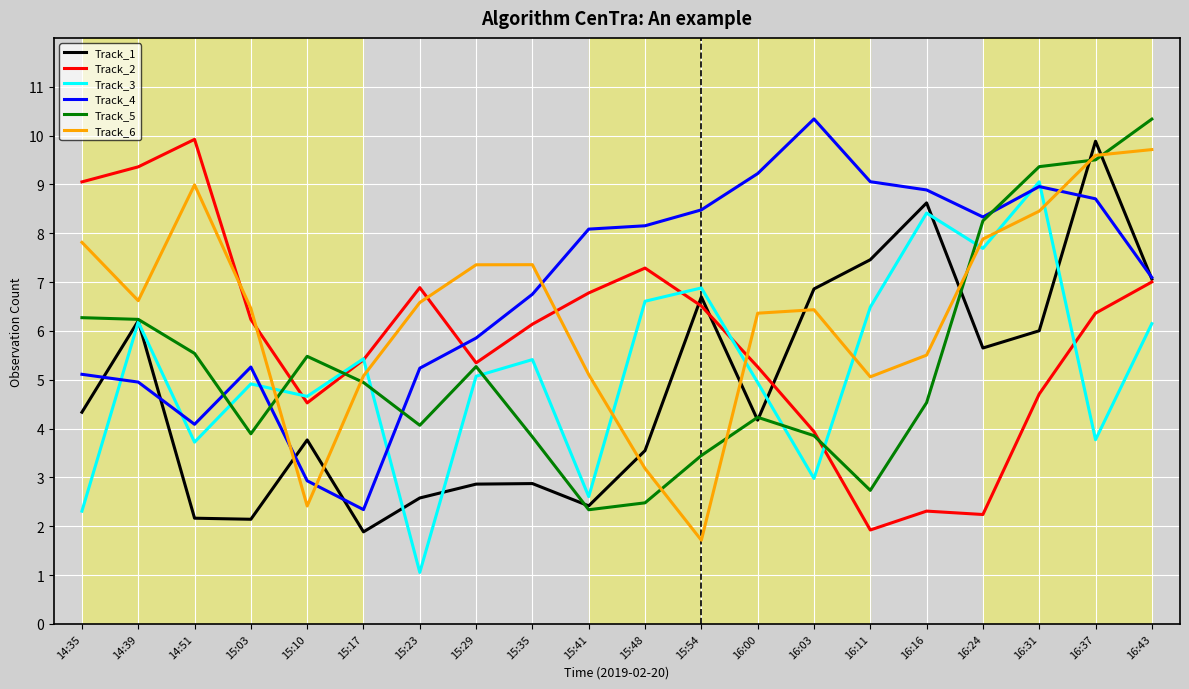

The Track_3 series shows 10.2 at 16:24. True or false?

False